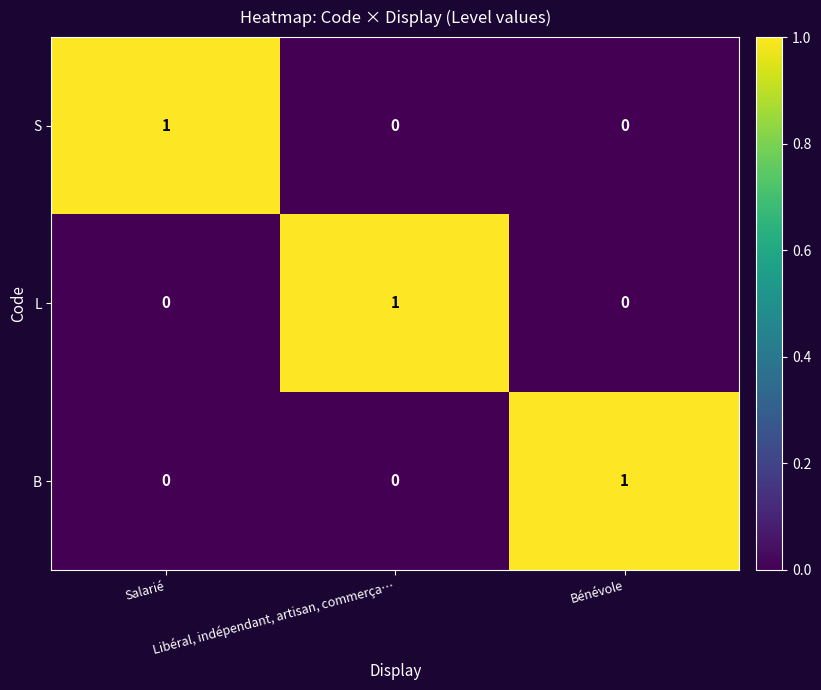

At how many categories does at least one series exceed 0?

3